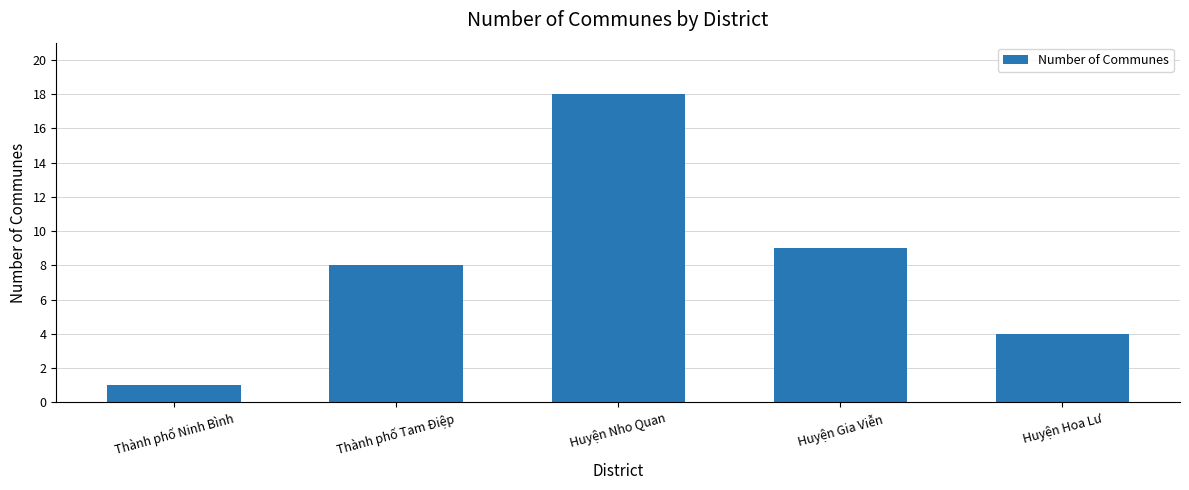

What is the change in value from Huyện Nho Quan to Huyện Gia Viễn?

-9